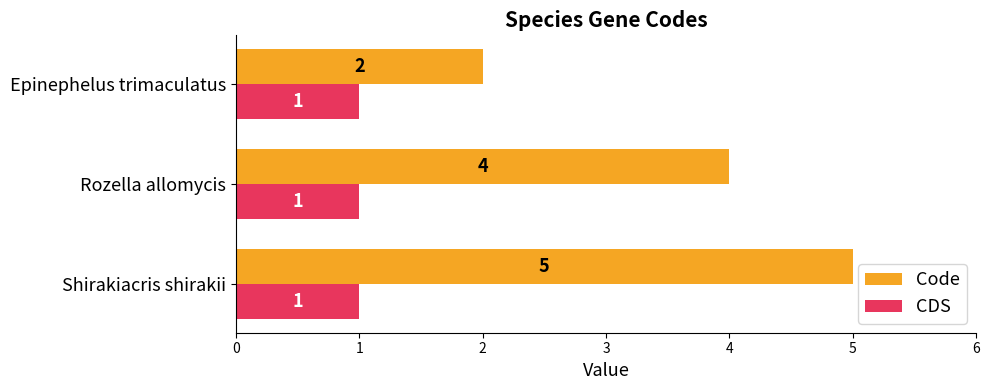

True or false: CDS has a value of 1 at Epinephelus trimaculatus.

True